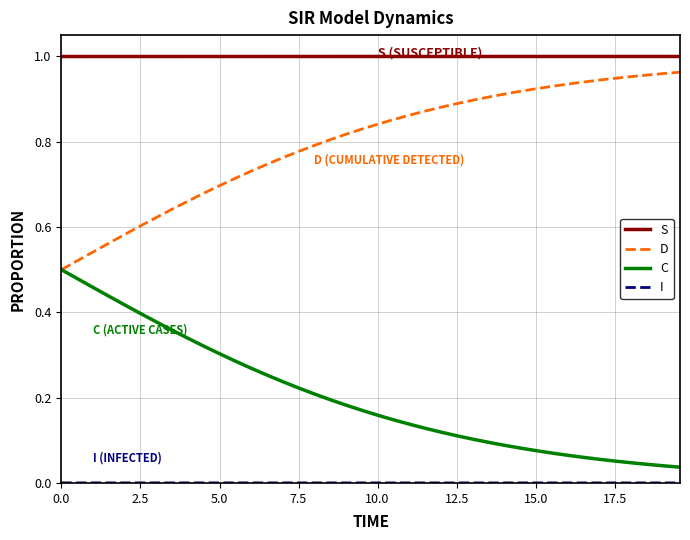

True or false: S and D cross at least once.

False